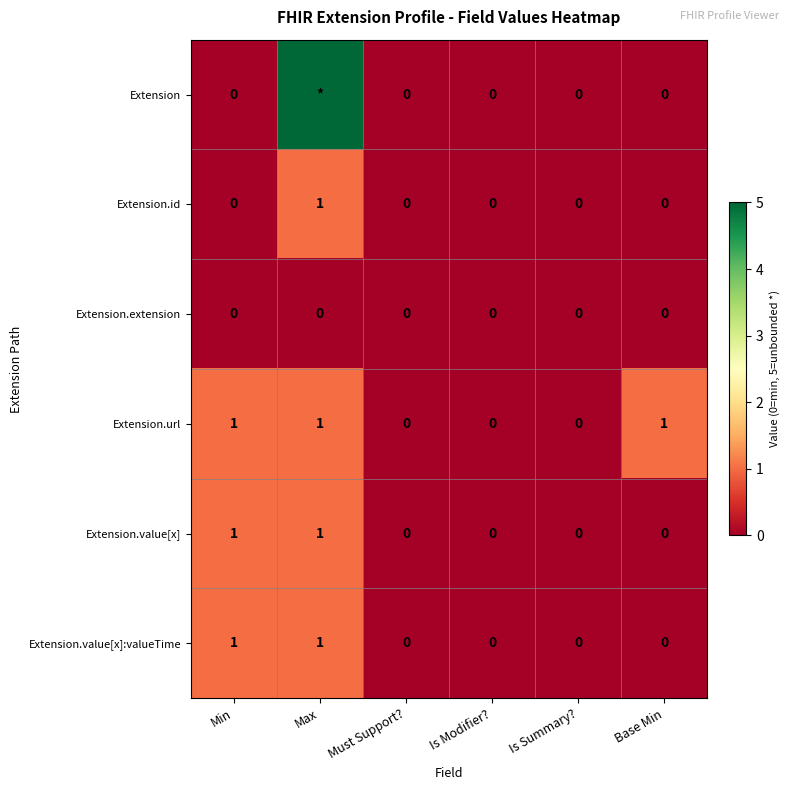

Count the Extension.url values in the range 0 to 1.

6